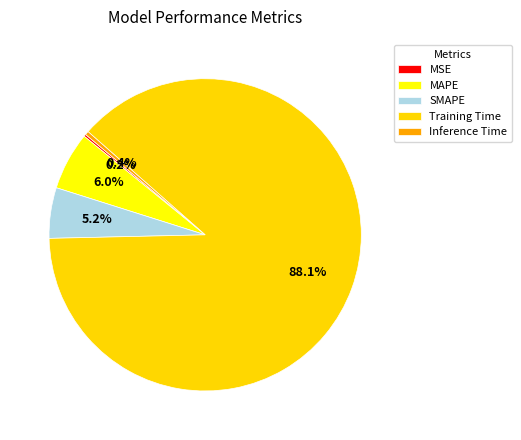

What percentage do SMAPE and Inference Time together represent?

5.6%